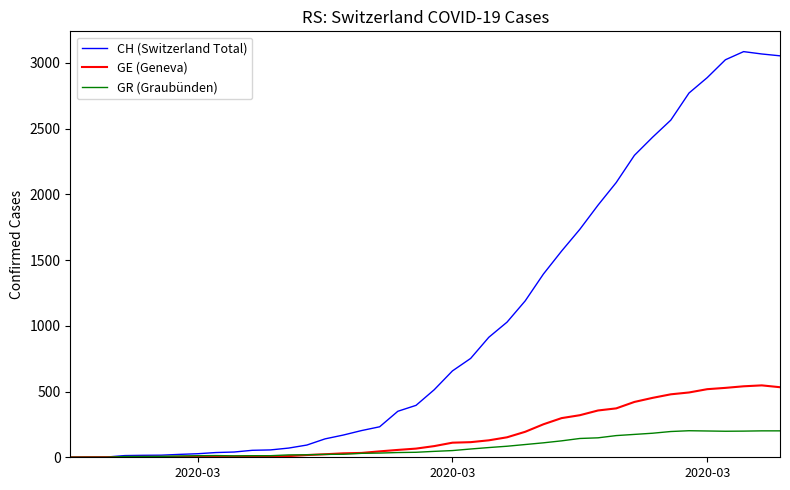

What is the greatest value displayed?

3086